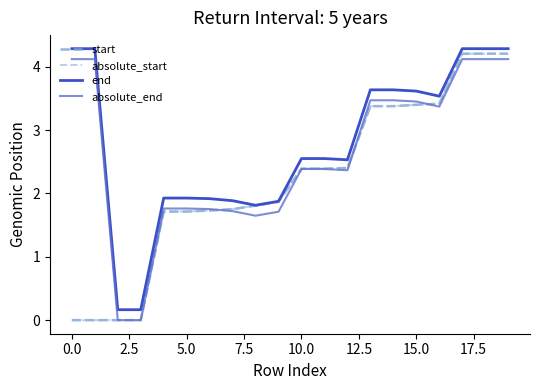

How many times do absolute_end and absolute_start cross each other?

3